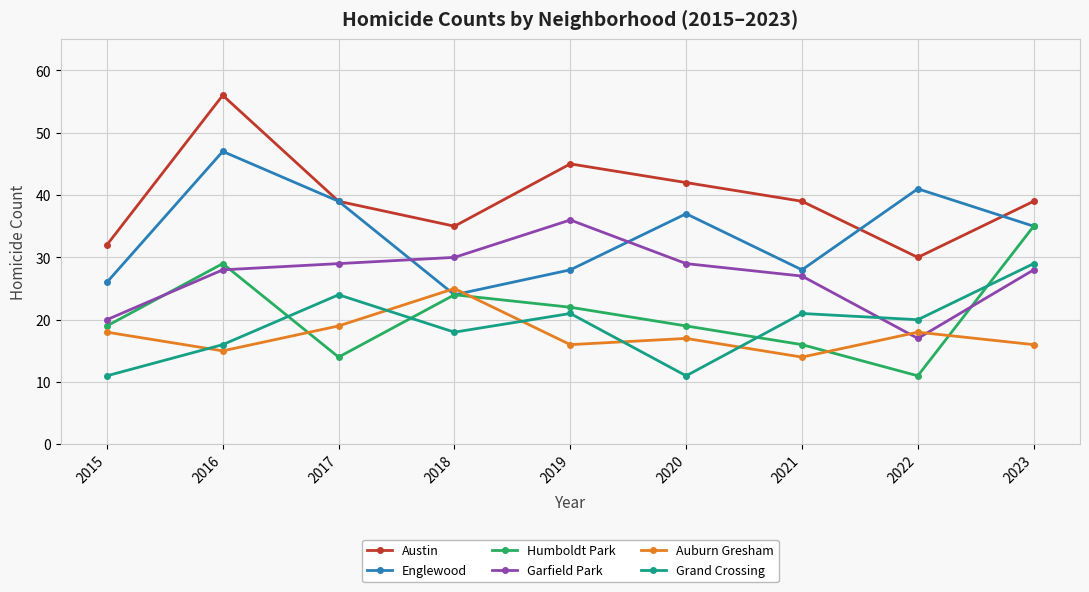

Reading left to right, extract all data points from this chart.

Austin: 2015=32	2016=56	2017=39	2018=35	2019=45	2020=42	2021=39	2022=30	2023=39
Englewood: 2015=26	2016=47	2017=39	2018=24	2019=28	2020=37	2021=28	2022=41	2023=35
Humboldt Park: 2015=19	2016=29	2017=14	2018=24	2019=22	2020=19	2021=16	2022=11	2023=35
Garfield Park: 2015=20	2016=28	2017=29	2018=30	2019=36	2020=29	2021=27	2022=17	2023=28
Auburn Gresham: 2015=18	2016=15	2017=19	2018=25	2019=16	2020=17	2021=14	2022=18	2023=16
Grand Crossing: 2015=11	2016=16	2017=24	2018=18	2019=21	2020=11	2021=21	2022=20	2023=29